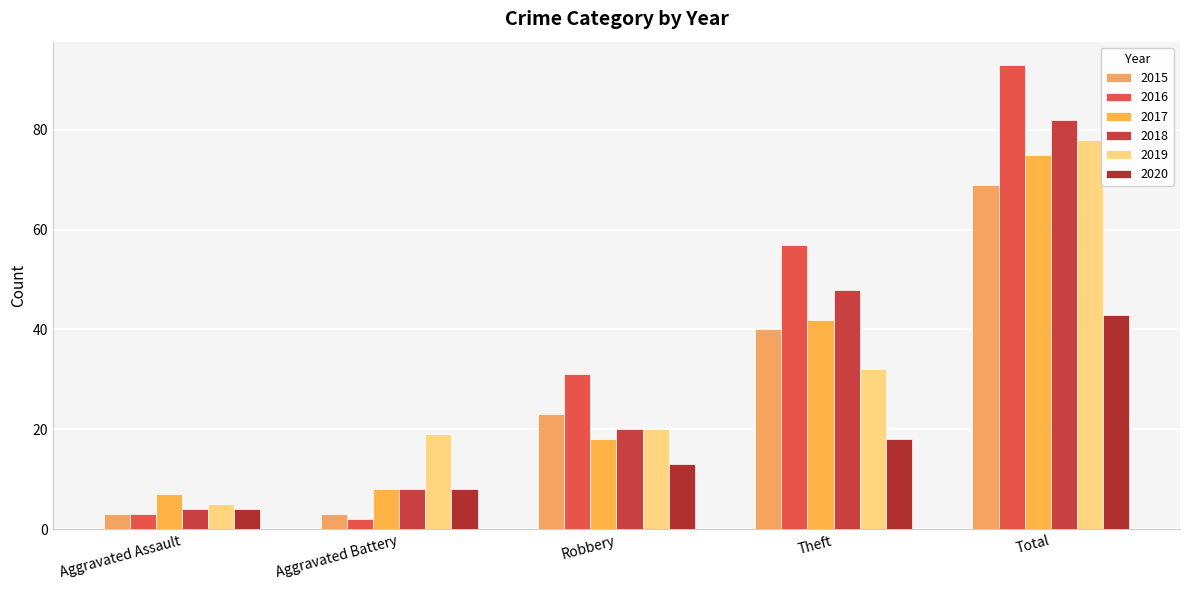

What is the difference between the highest and lowest values at Theft?

39